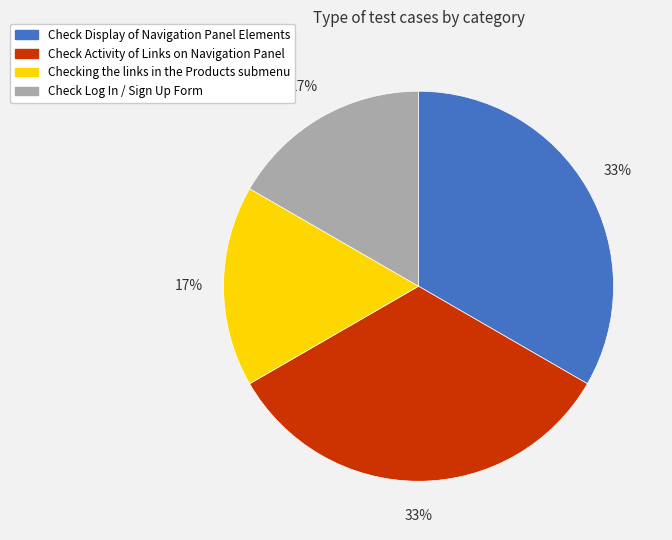

Is it true that Check Activity of Links on Navigation Panel is 21% of the pie?

False